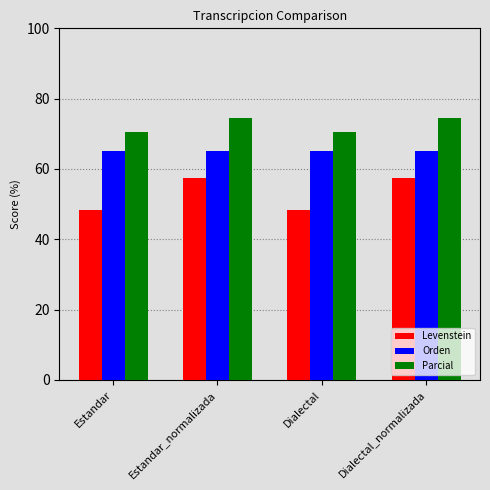

True or false: Parcial has a value of 16.6 at Estandar_normalizada.

False